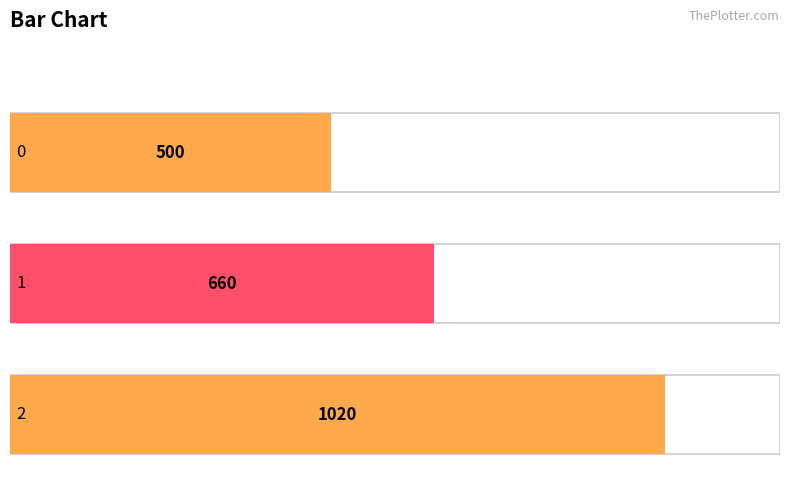

How many series are shown in this chart?

1